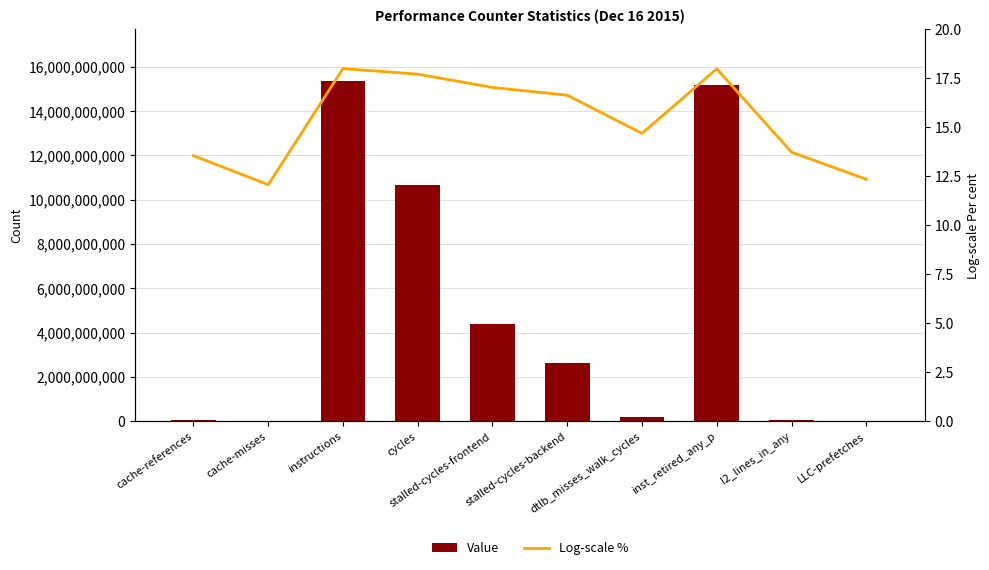

Between stalled-cycles-backend and LLC-prefetches, which series saw the biggest shift?

Value